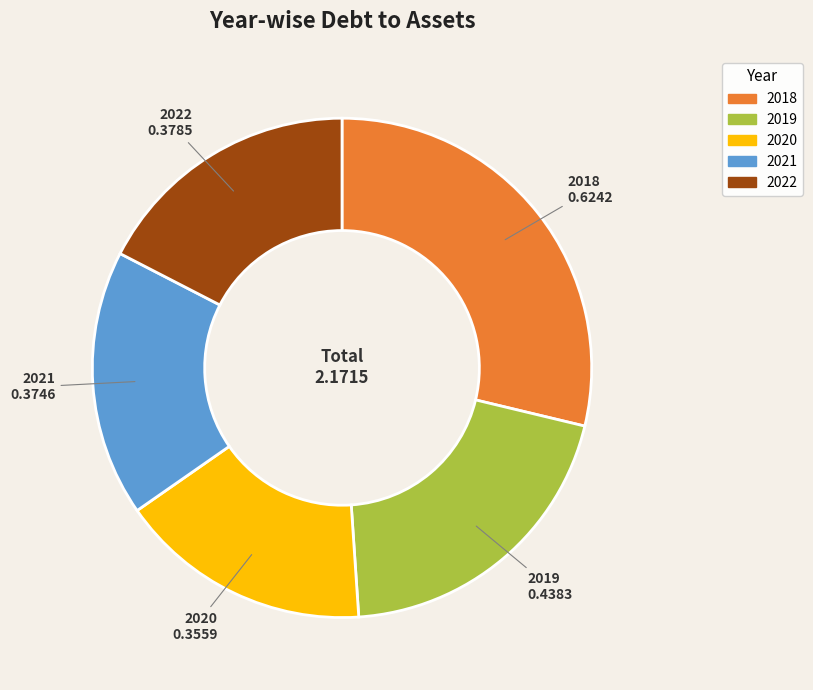

How many slices are in this pie chart?

5